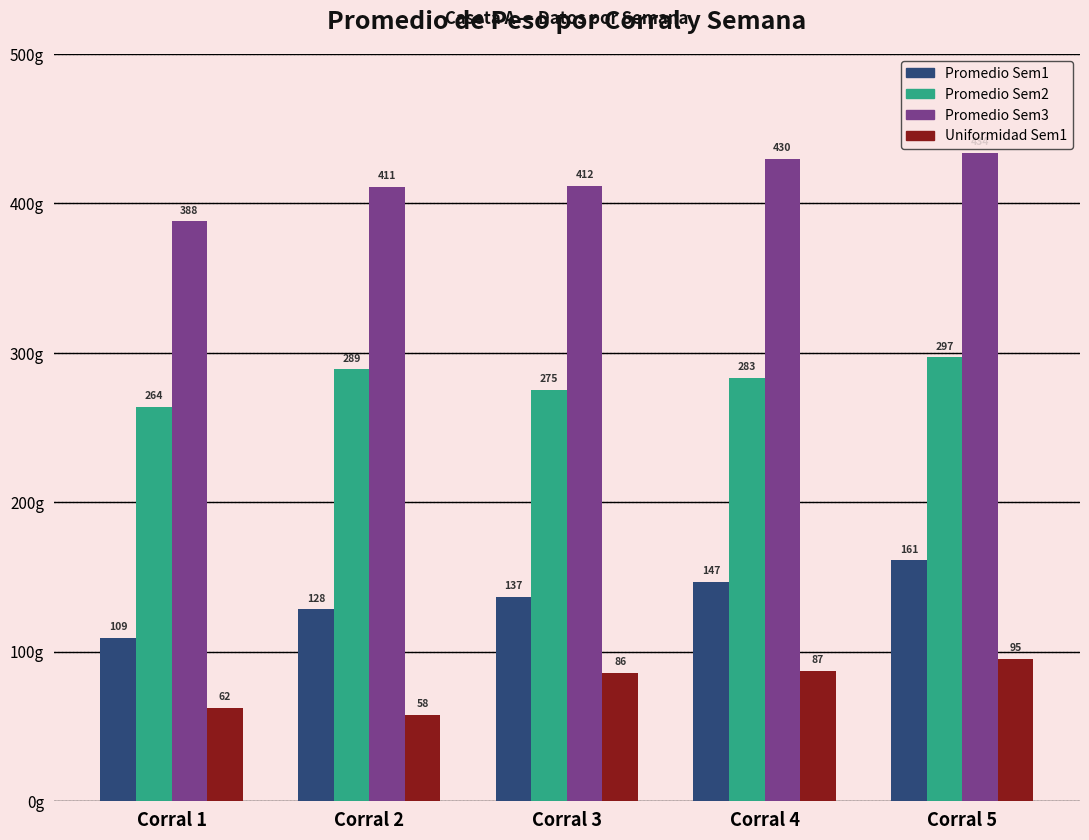

List the series in order of their overall mean, lowest first.

Uniformidad Sem1, Promedio Sem1, Promedio Sem2, Promedio Sem3